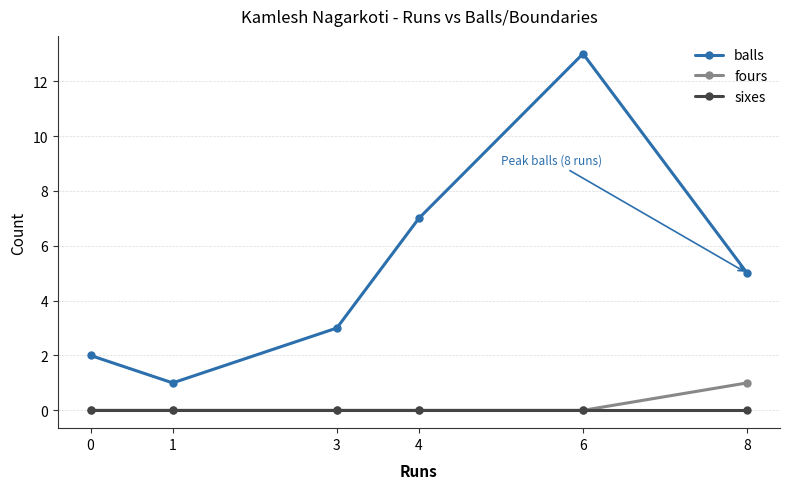

True or false: sixes and balls cross at least once.

False